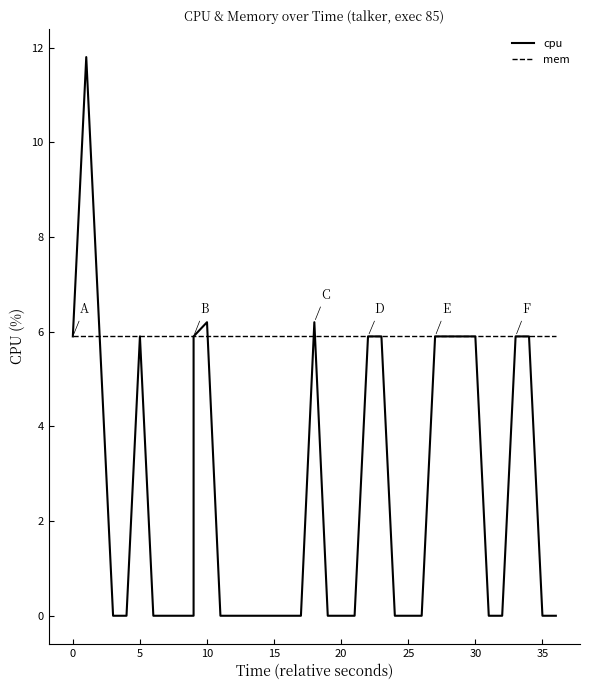

Is the value of cpu at 30 greater than the value of mem at 19?

No